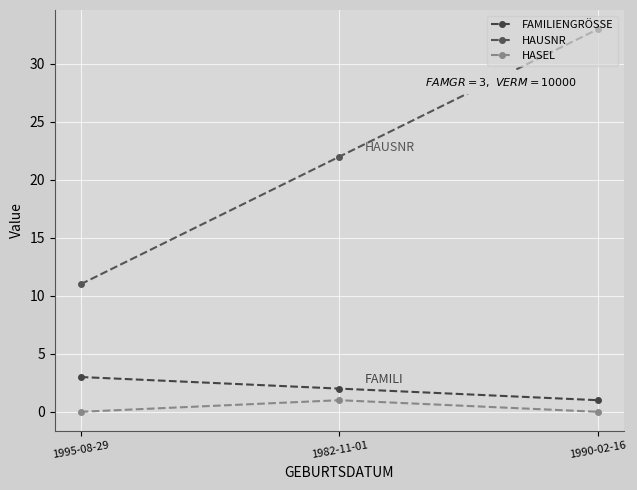

Is this an area chart (filled region under the line)?

No